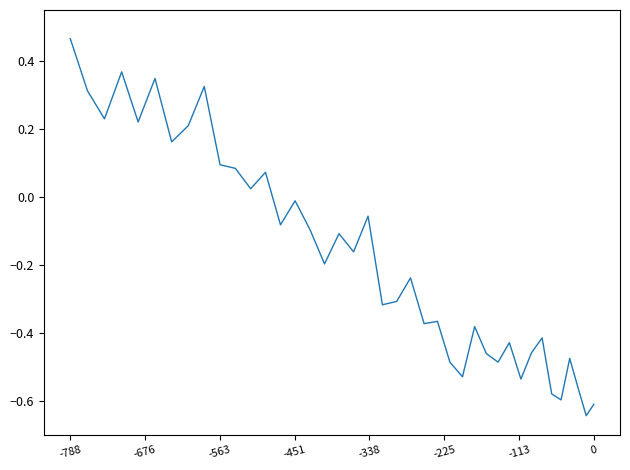

How many points are higher than both their immediate neighbors (excluding endpoints)?

13